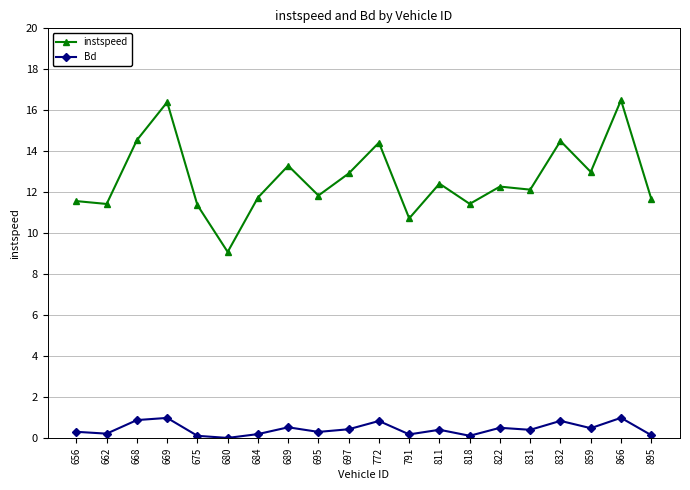

Which series has the largest range (max minus min)?

instspeed